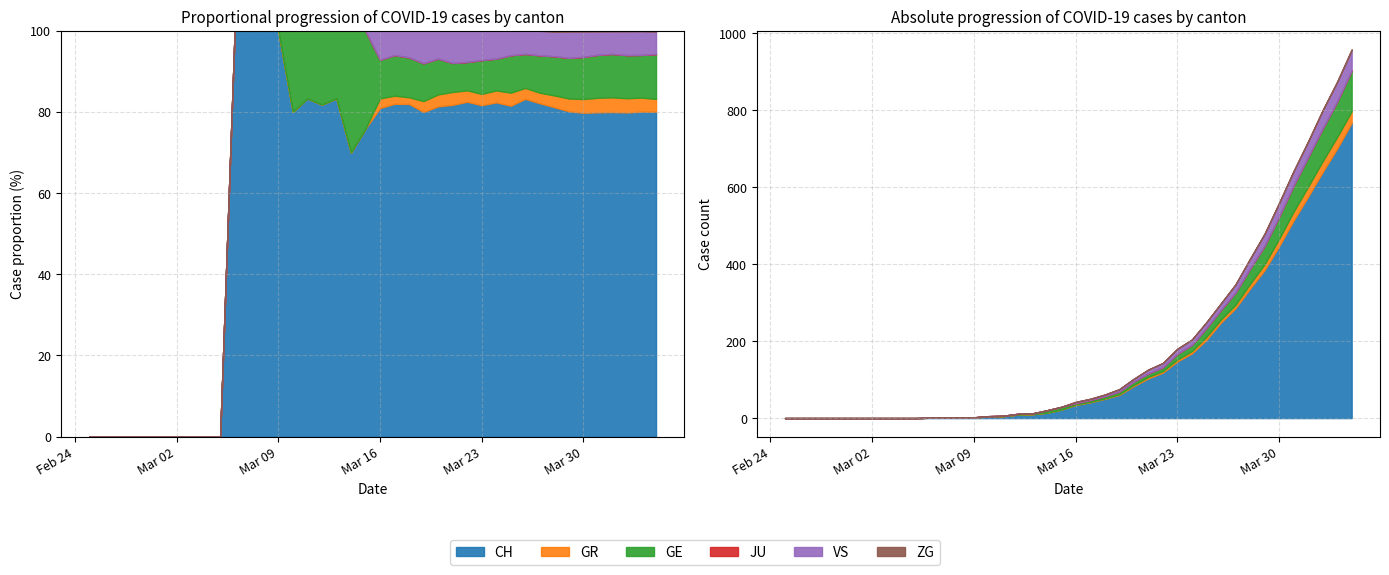

How many lines are shown in the chart?

6